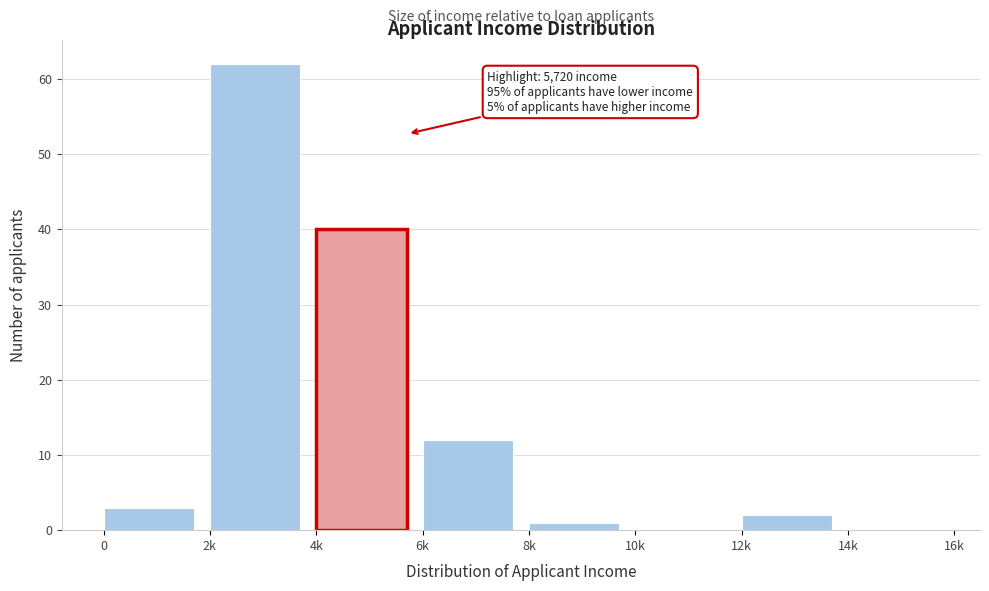

Reading left to right, list all the values displayed in this chart.

0=3	2k=62	4k=40	6k=12	8k=1	10k=0	12k=2	14k=0